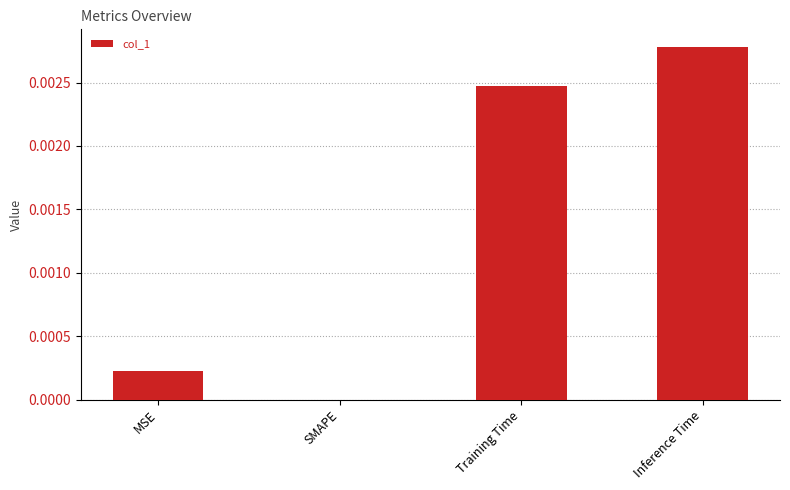

Are the bars grouped side by side (vs. stacked)?

No